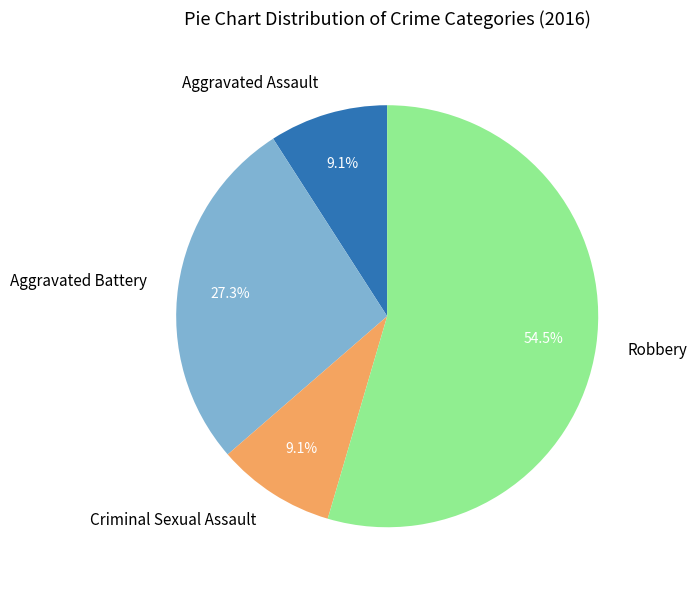

To the nearest percent, what percentage of the pie is Criminal Sexual Assault?

9%